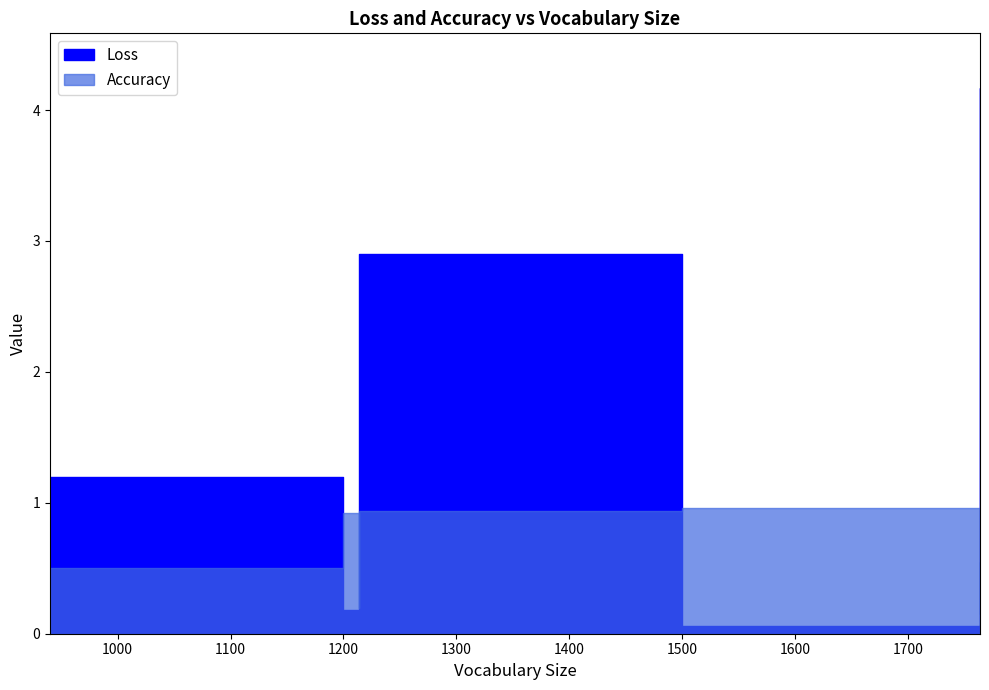

What is the minimum value shown in the chart?

0.1